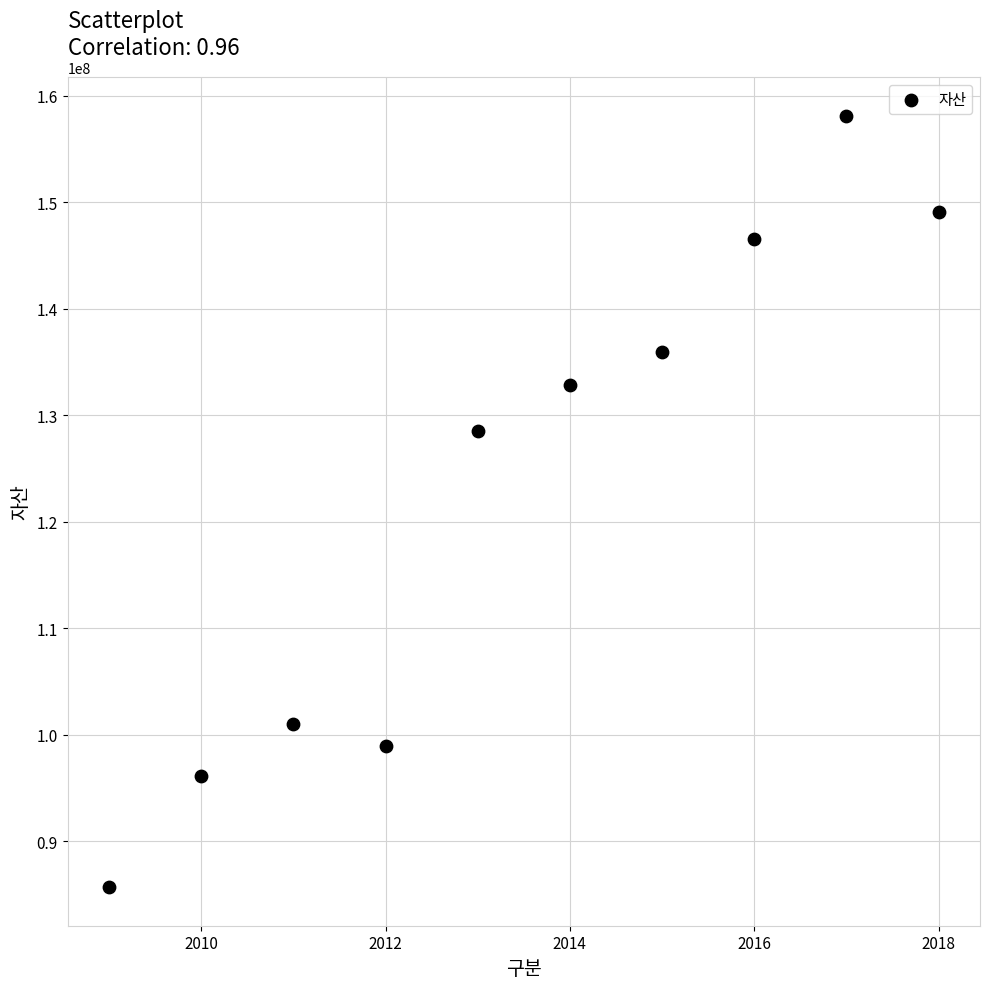

What is the average X value?

2014